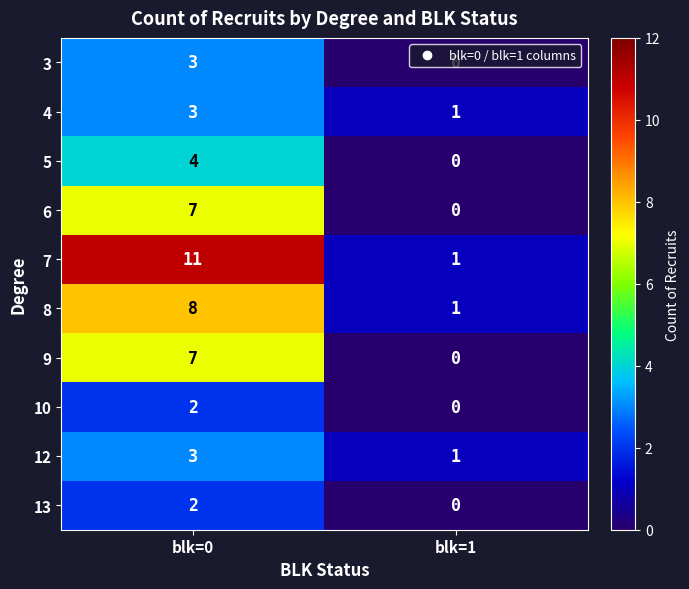

Between blk=0 and blk=1, which series saw the biggest shift?

7